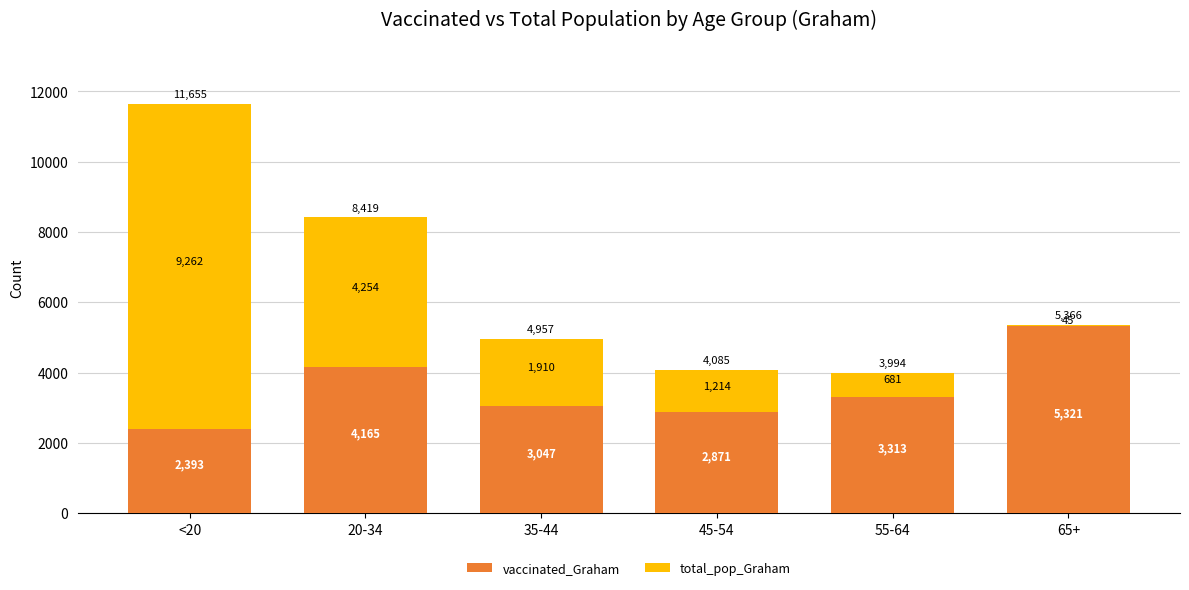

What is the lowest value of the vaccinated_Graham series?

2393